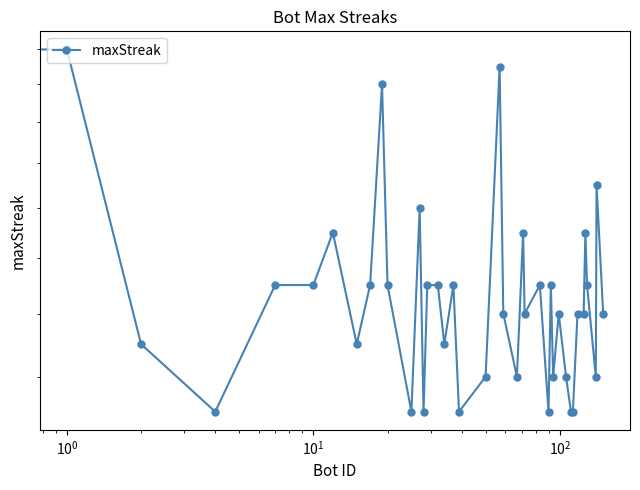

What is the sum of all values?

667